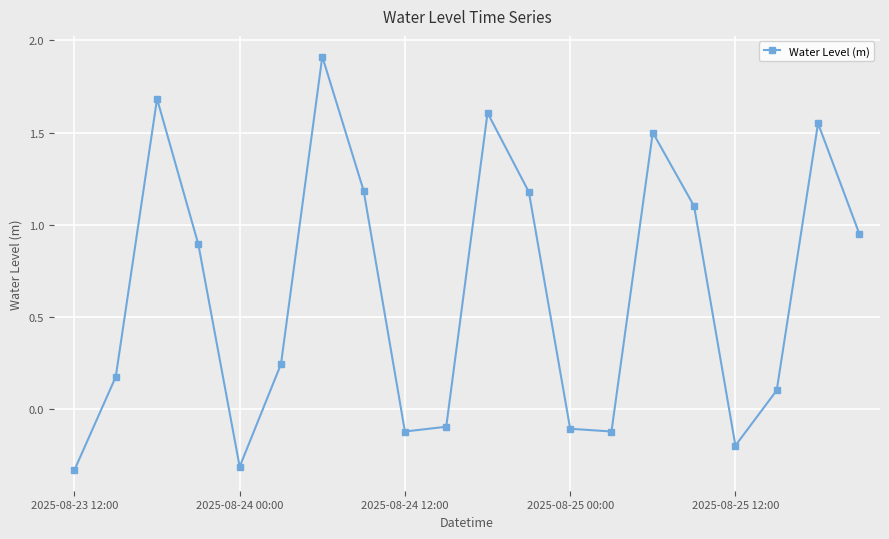

What is the sum of all values?

12.8